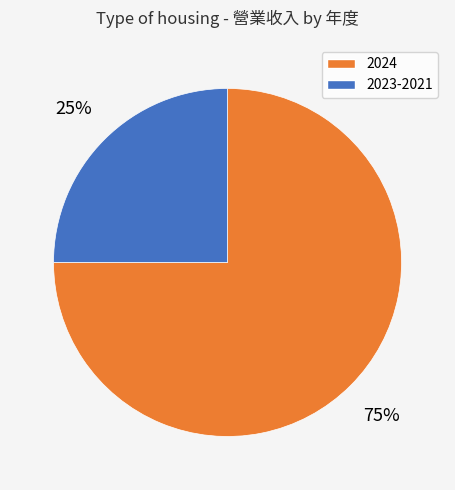

Is there a majority slice in this chart?

Yes